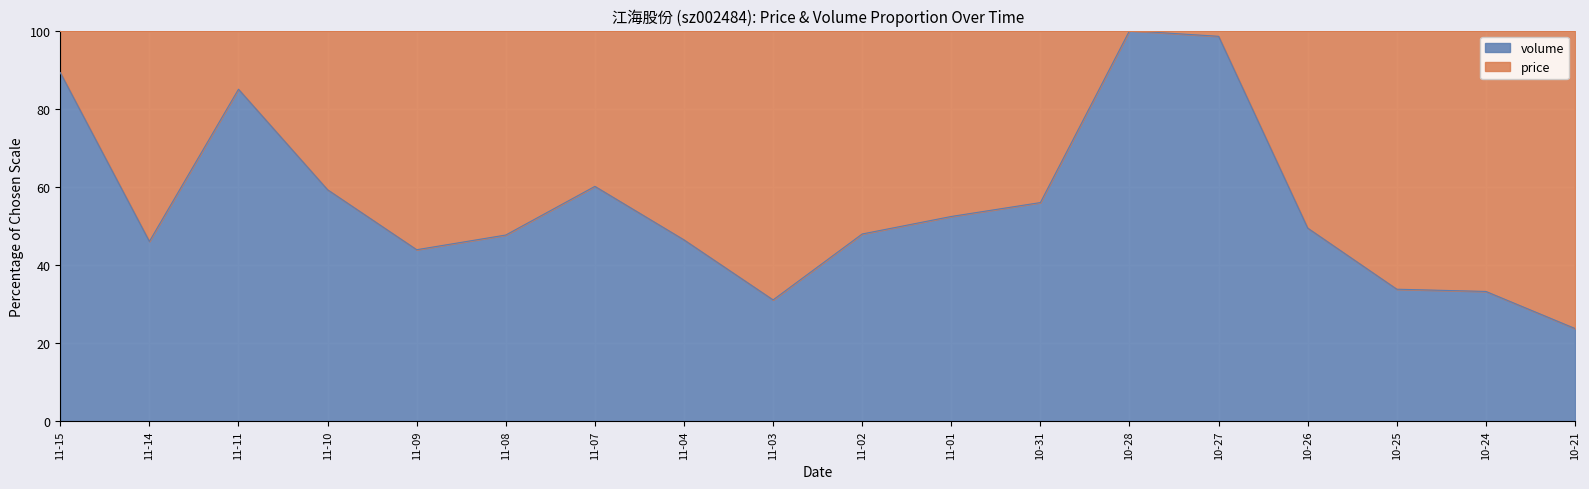

What position from the left is 11-15?

1